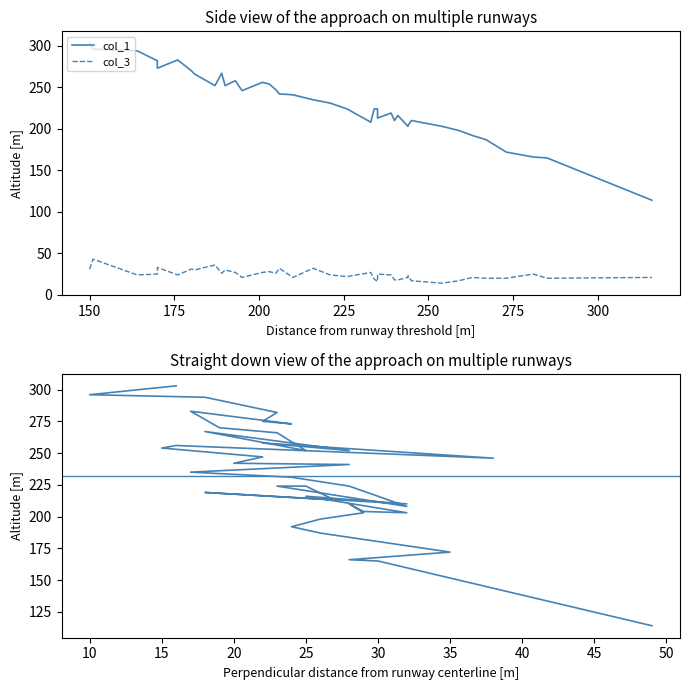

True or false: col_2 has a value of 8 at 18.

False